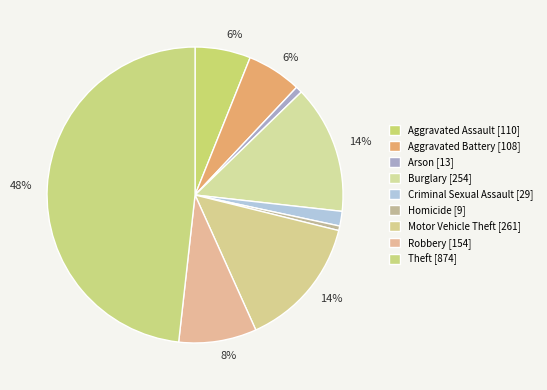

How many slices are in this pie chart?

9